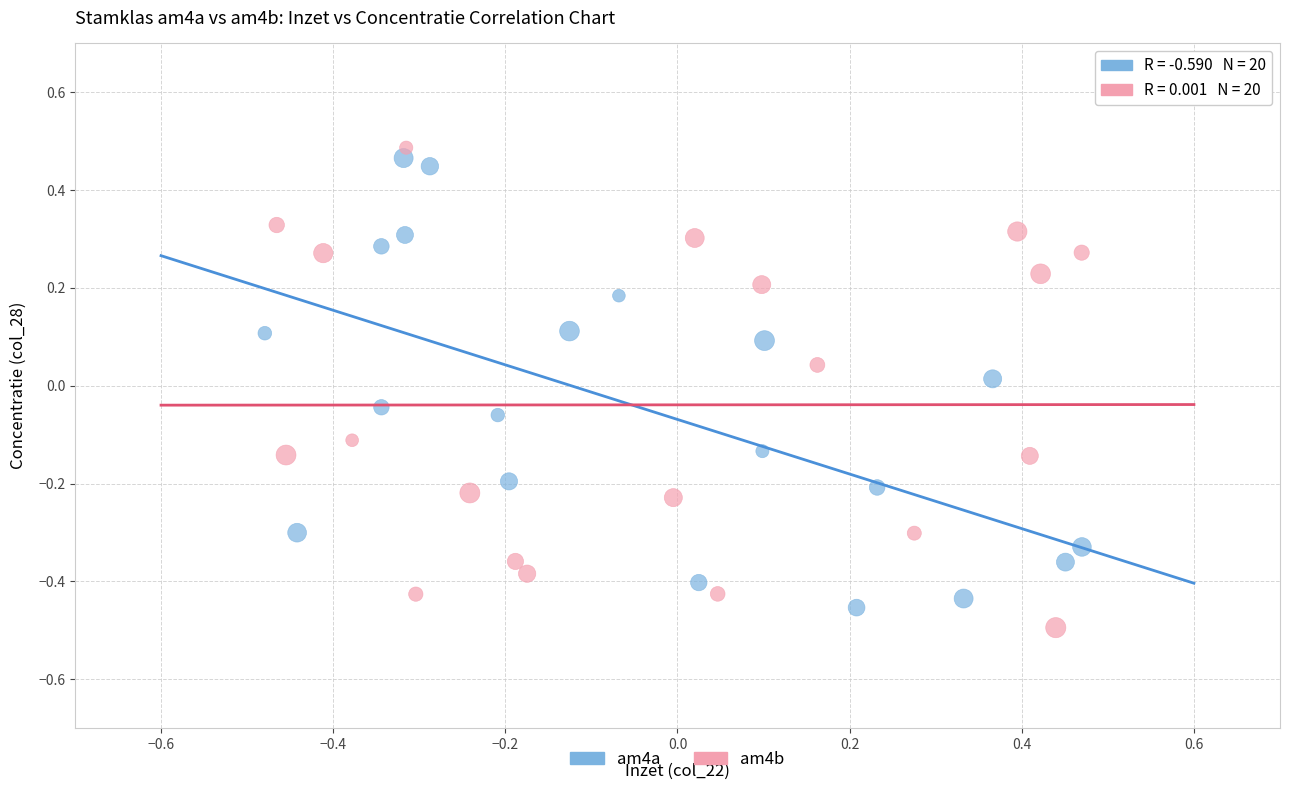

What are all the series names shown in the legend?

am4a, am4b